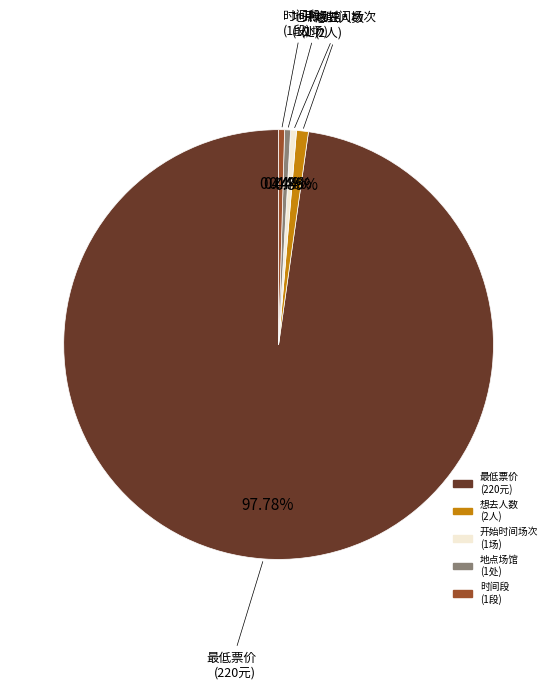

To the nearest percent, what is the difference between the largest and smallest slice percentages?

97%